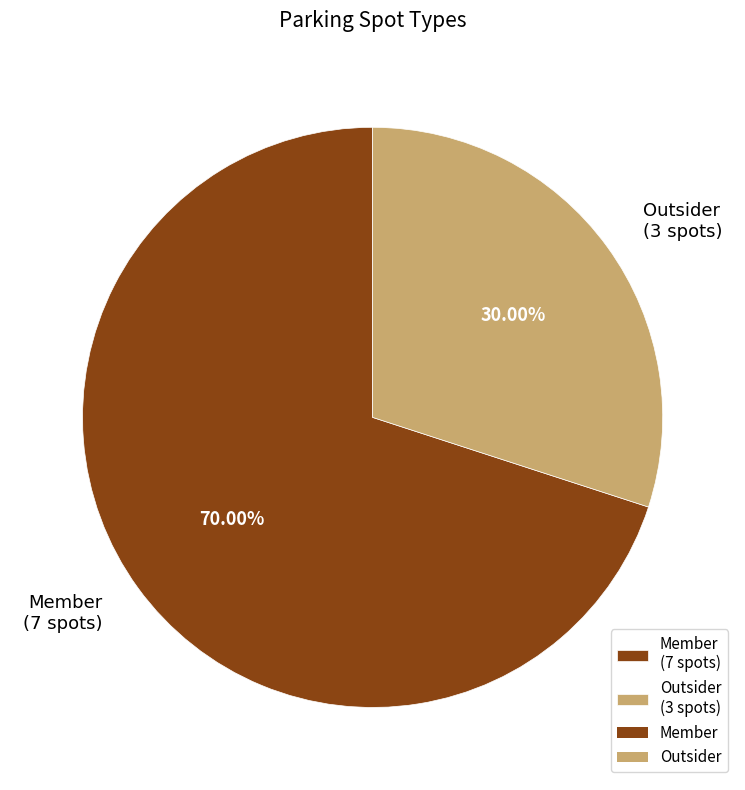

What portion of the pie excludes Member?

30.0%